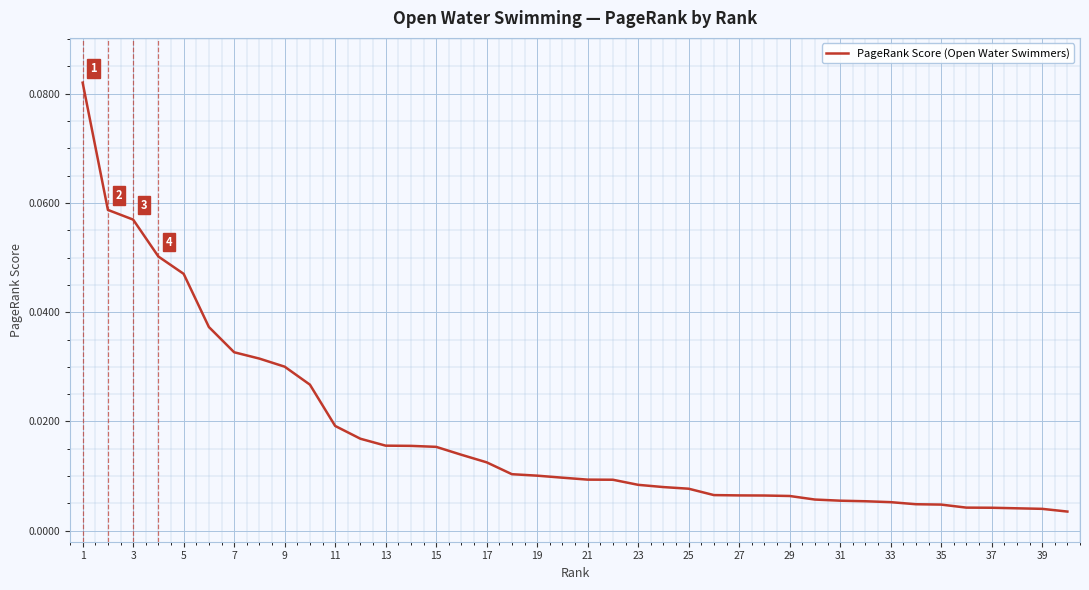

Reading left to right, list all the values displayed in this chart.

0.1	0.1	0.1	0.1	0.0	0.0	0.0	0.0	0.0	0.0	0.0	0.0	0.0	0.0	0.0	0.0	0.0	0.0	0.0	0.0	0.0	0.0	0.0	0.0	0.0	0.0	0.0	0.0	0.0	0.0	0.0	0.0	0.0	0.0	0.0	0.0	0.0	0.0	0.0	0.0